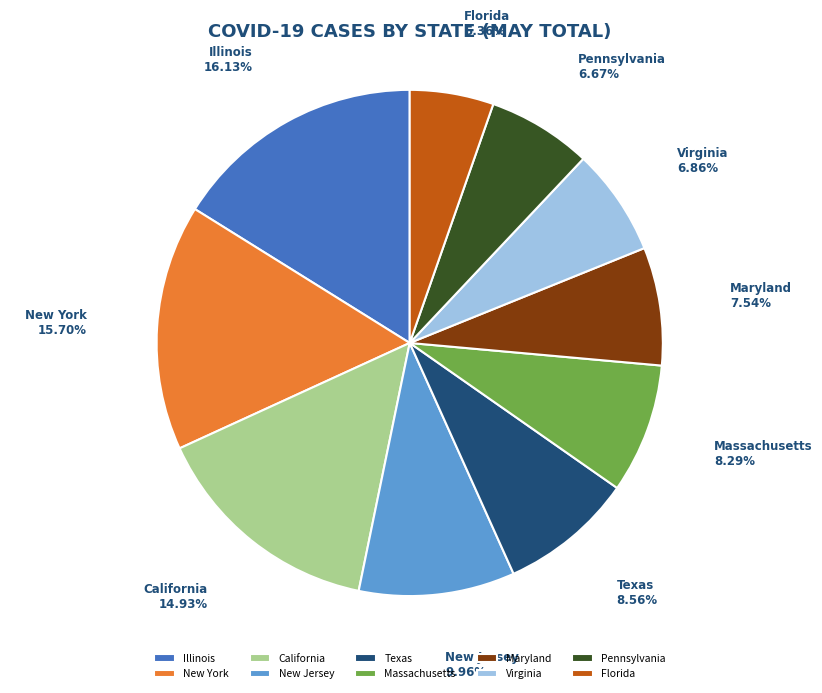

Approximately how many times larger is the value at New York compared to New Jersey?

1.6